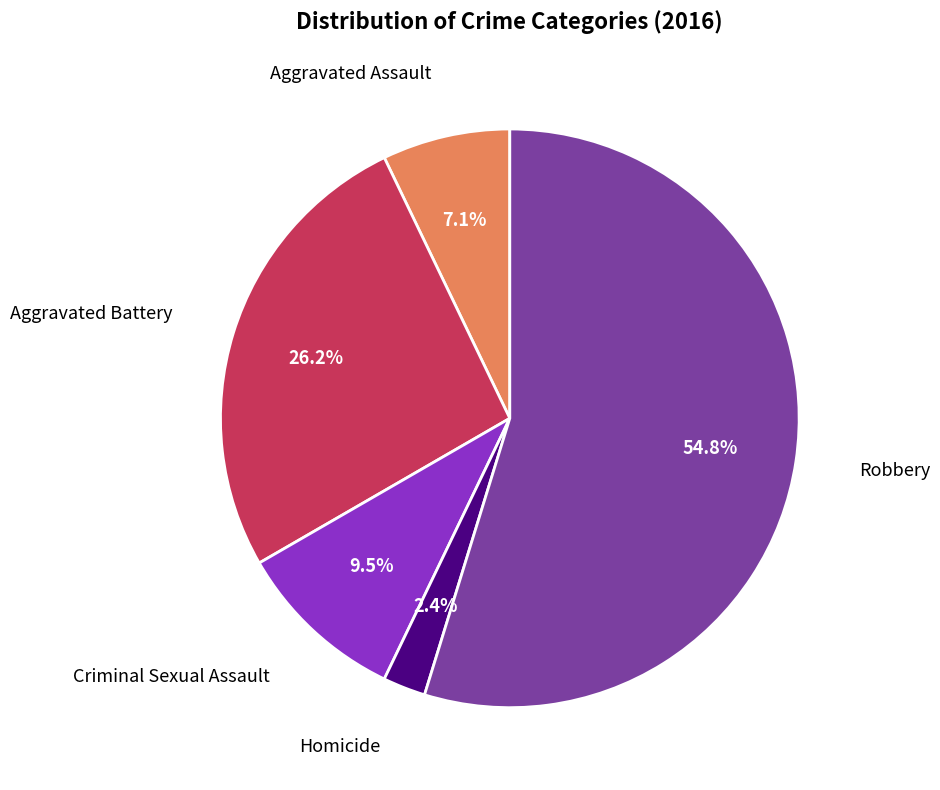

Is there any slice that represents more than half of the pie?

Yes